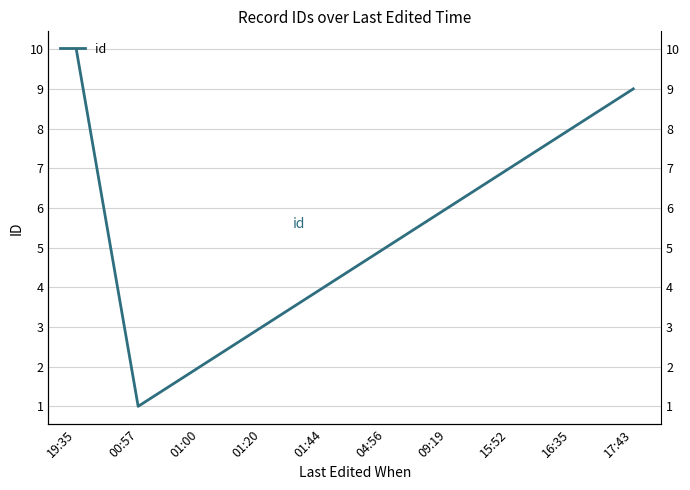

List the labels in order of value, largest first.

19:35, 17:43, 16:35, 15:52, 09:19, 04:56, 01:44, 01:20, 01:00, 00:57